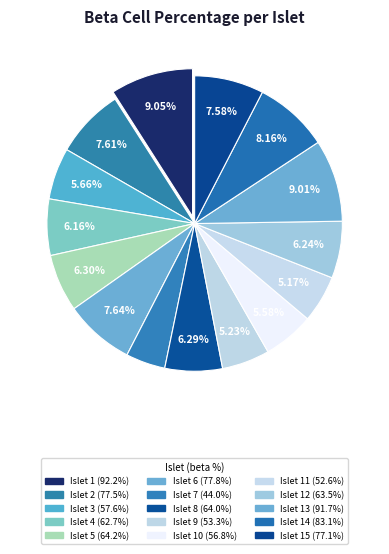

Count the number of slices in the pie.

15